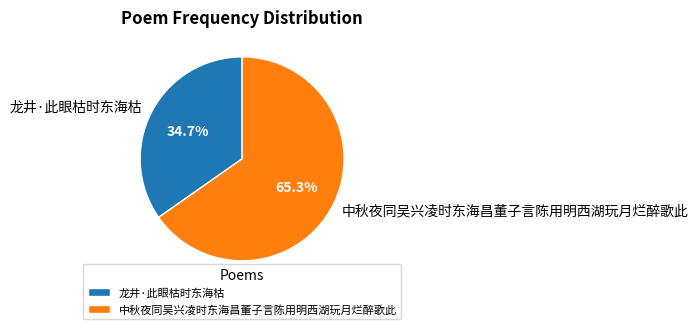

What is the ratio of the value at 龙井·此眼枯时东海枯 to the value at 中秋夜同吴兴凌时东海昌董子言陈用明西湖玩月烂醉歌此?

0.5